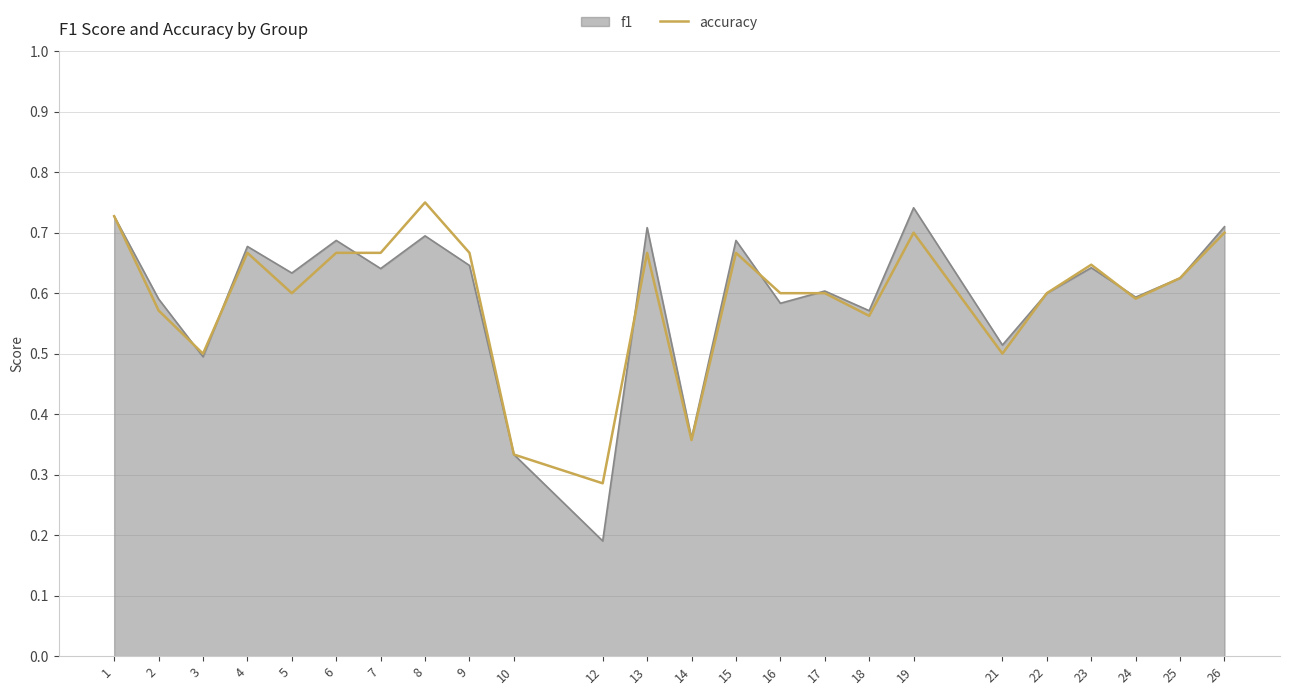

What is the minimum value shown in the chart?

0.2